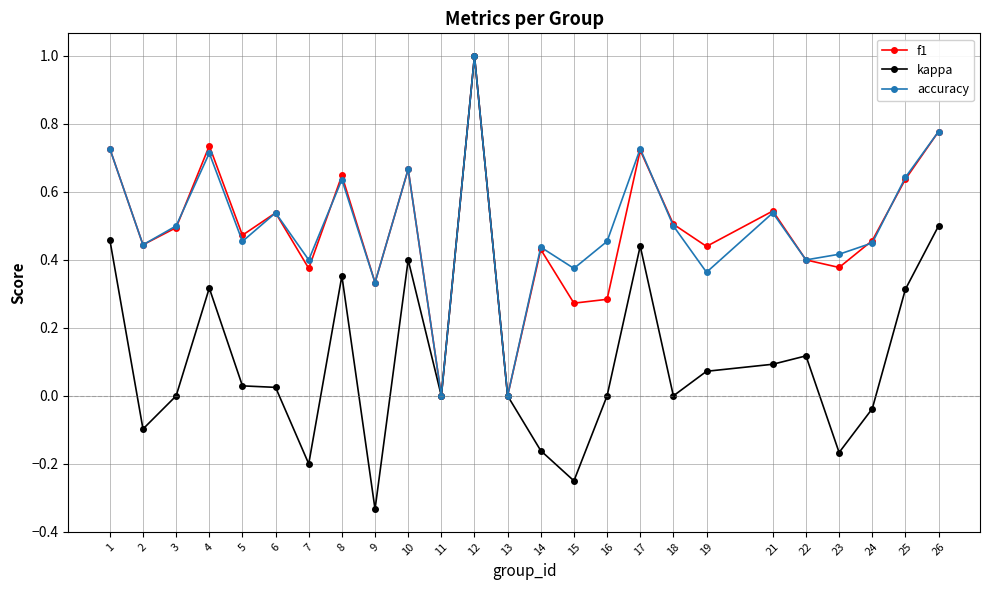

Which series changed the most between 3 and 26?

kappa